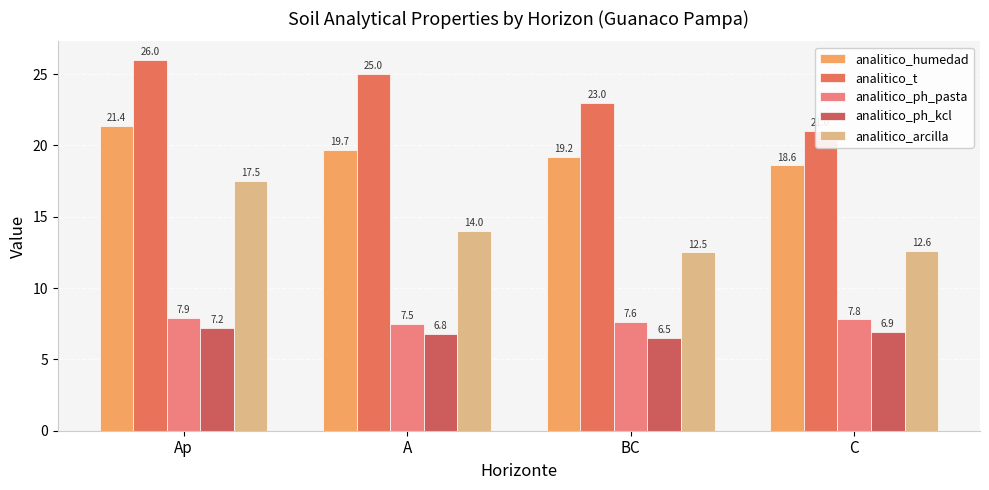

What is the sum of the analitico_humedad values at Ap and A?

41.1